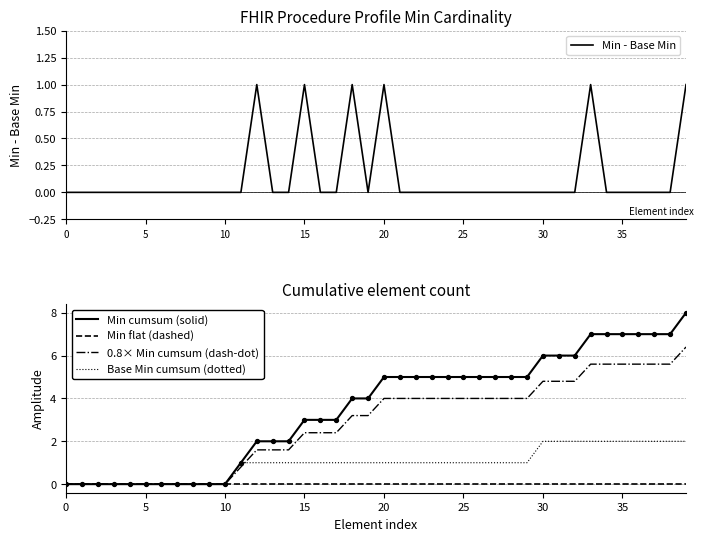

At which category is the sum across all series the highest?

39